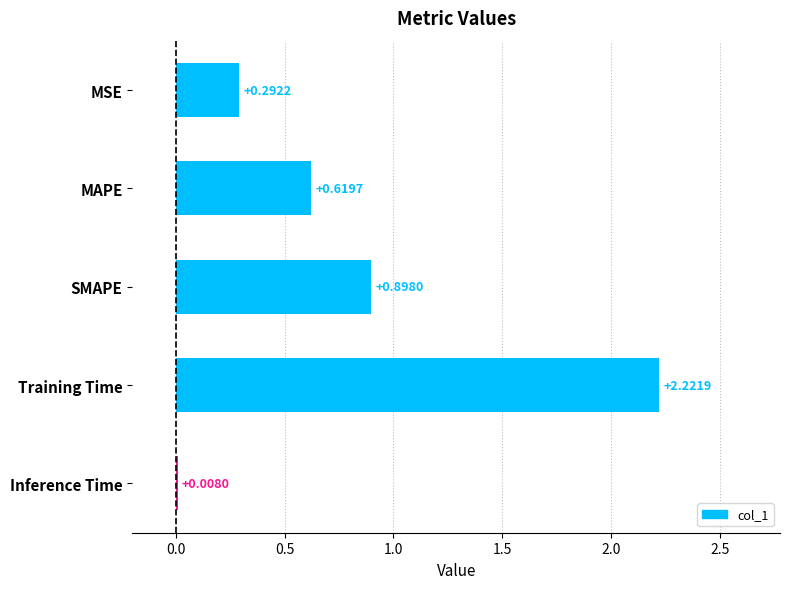

What is the sum of all values?

4.0